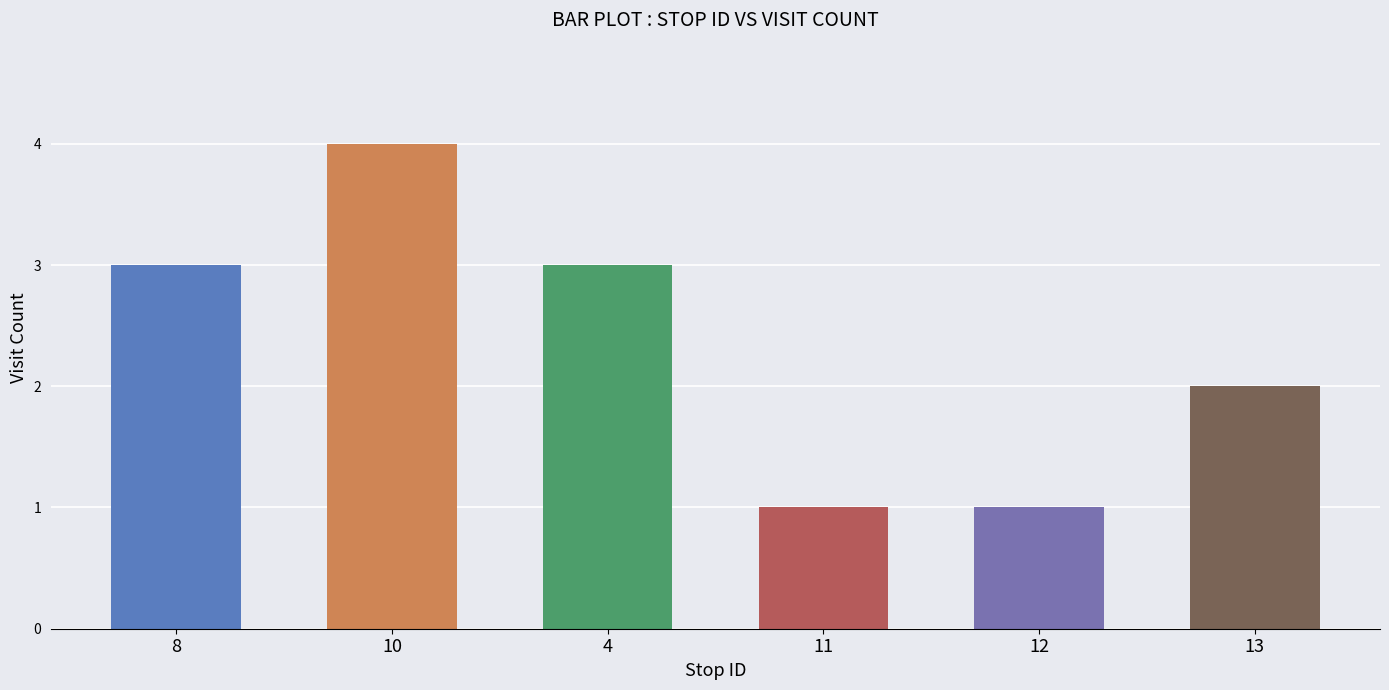

How many bars are there in total?

6